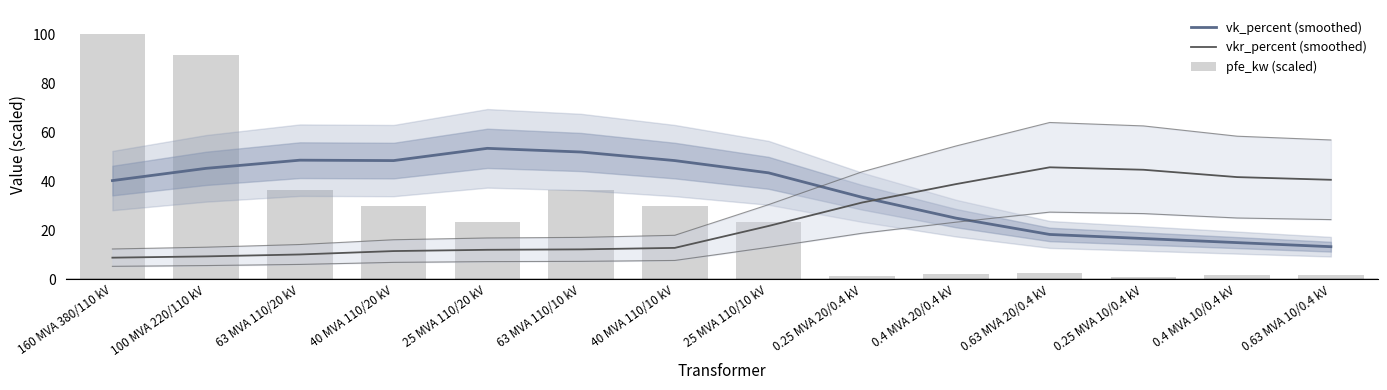

How many groups of bars are there?

14